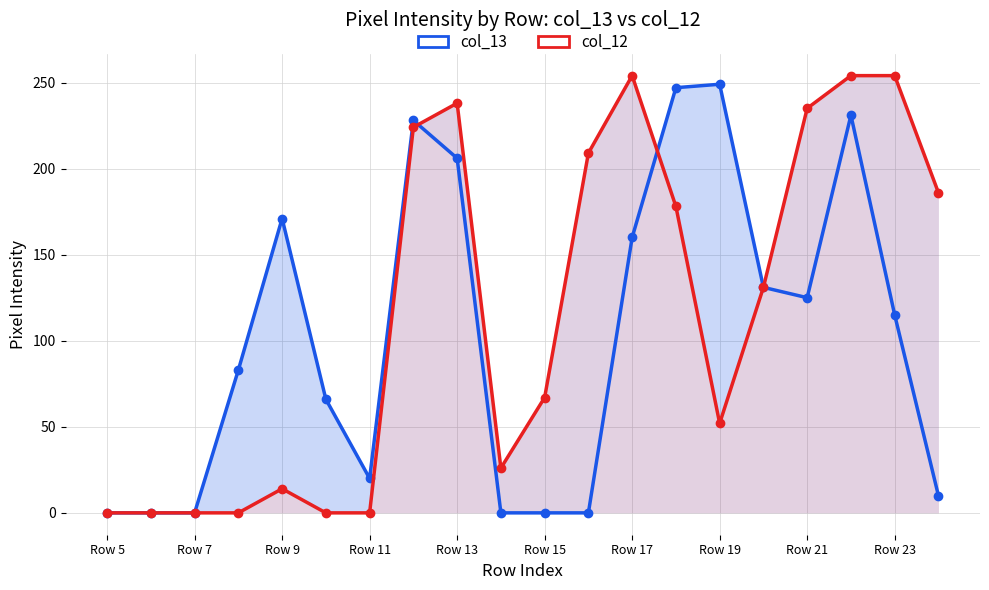

Does the chart have visible grid lines?

Yes